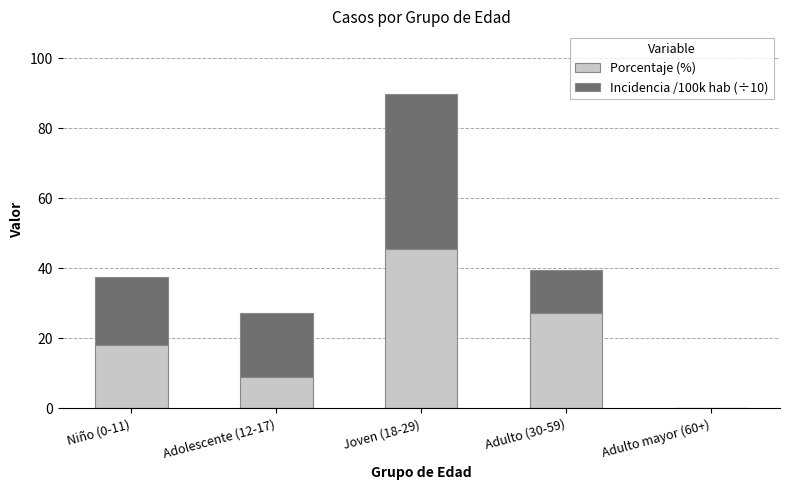

Which category has the highest value in the Porcentaje (%) series?

Joven (18-29)